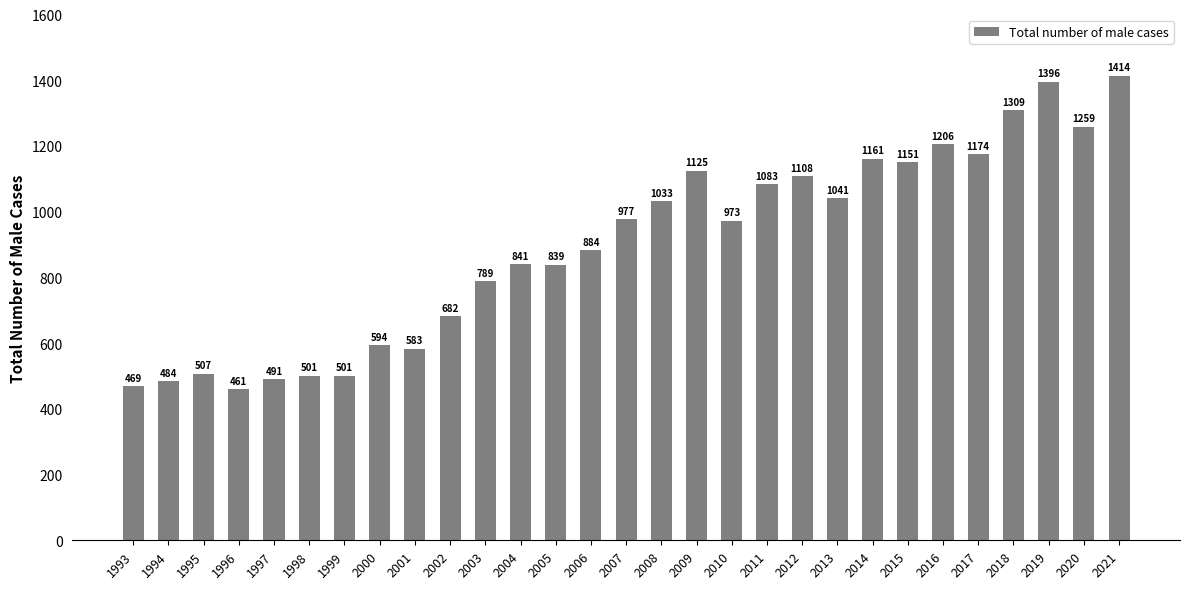

What is the greatest value displayed?

1414